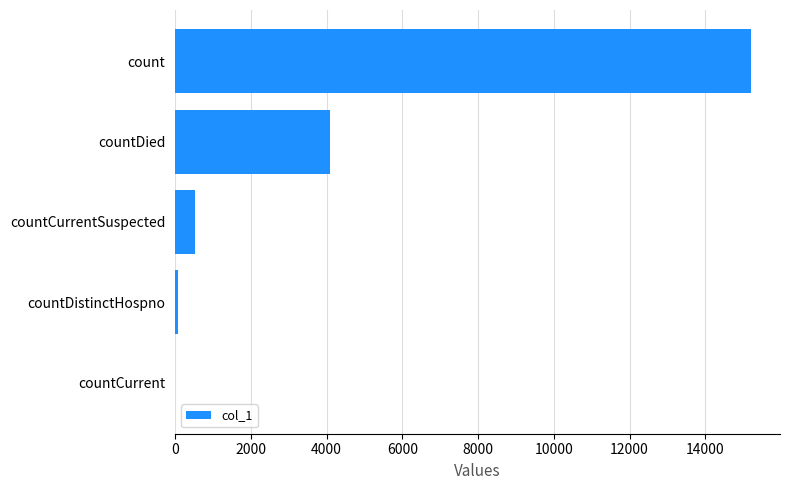

Are the bars grouped side by side (vs. stacked)?

No